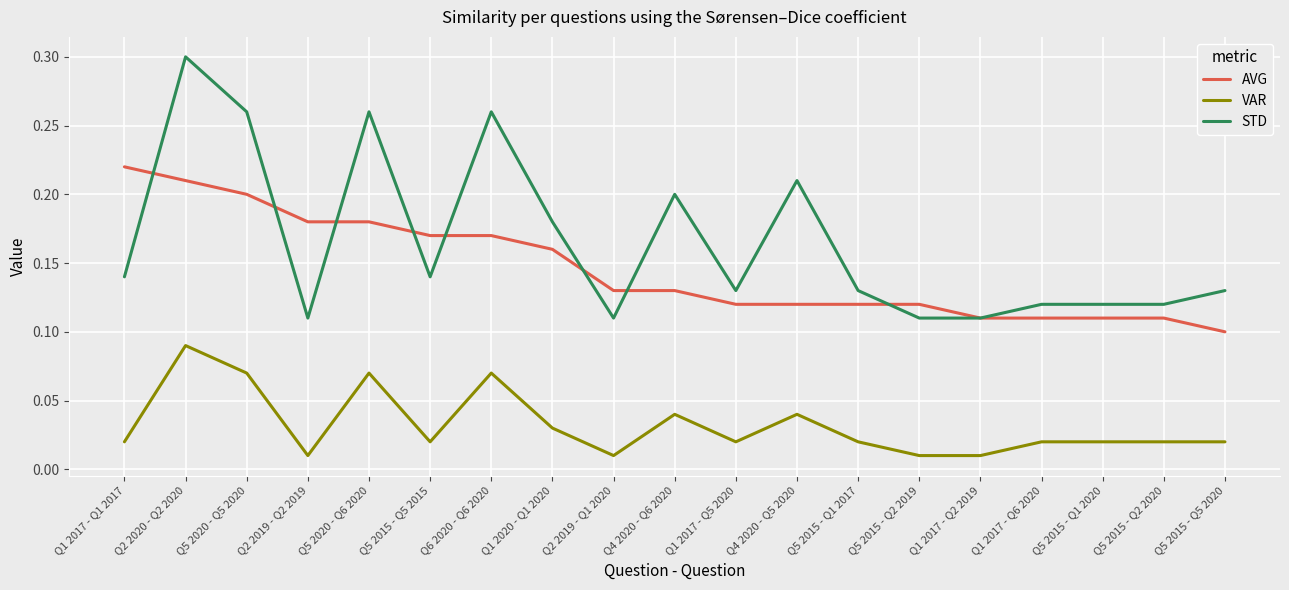

At which label is AVG closest to 0?

Q5 2015 - Q5 2020